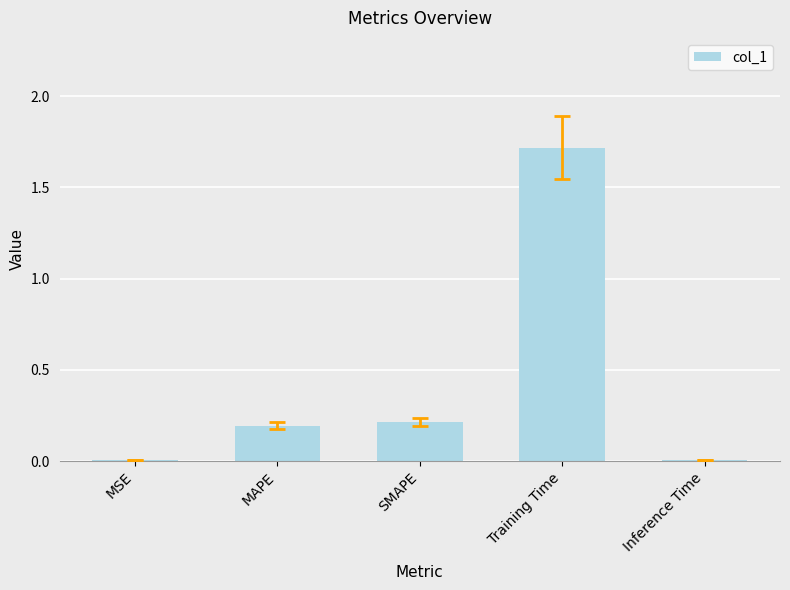

The value at MAPE is 0.1. True or false?

False